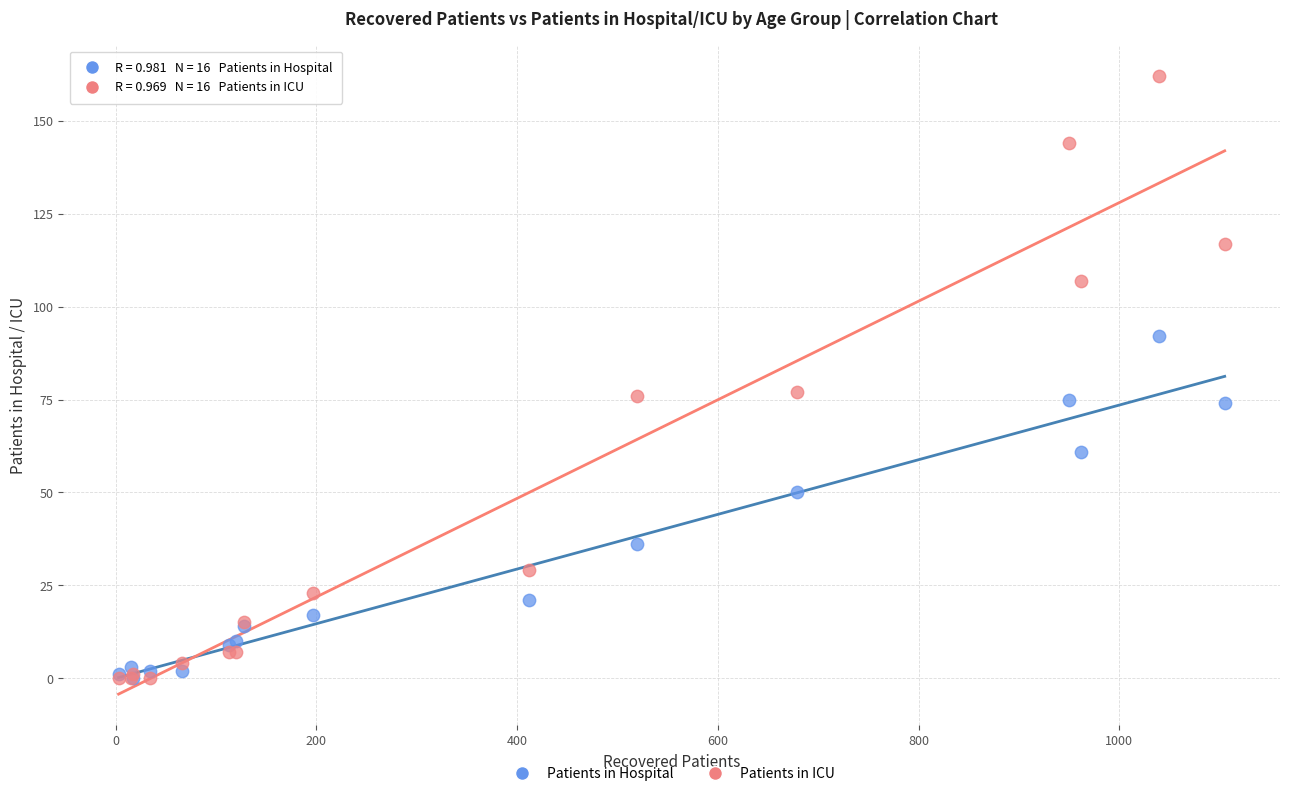

In the Patients in Hospital series, what Y value is closest to 46?

50